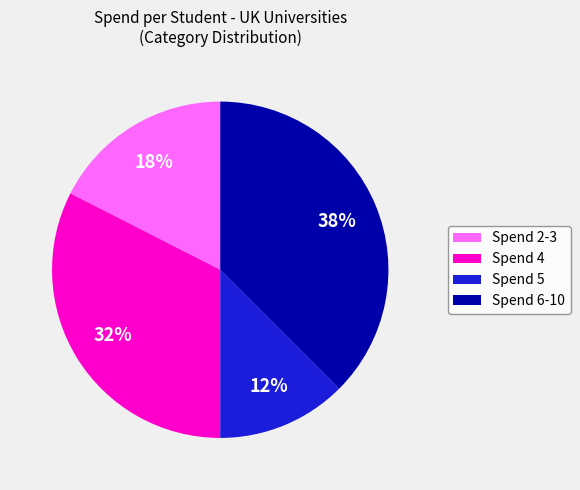

Is it true that Spend 4 is 46% of the pie?

False